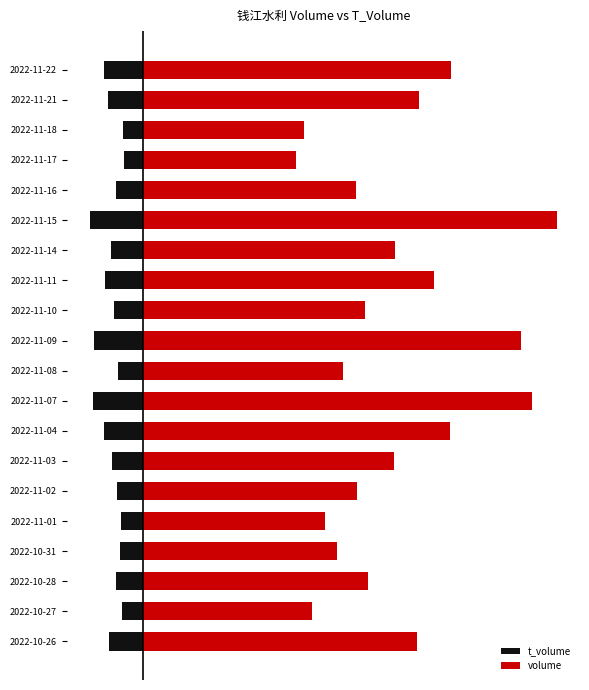

What are all the series names shown in the legend?

t_volume, volume